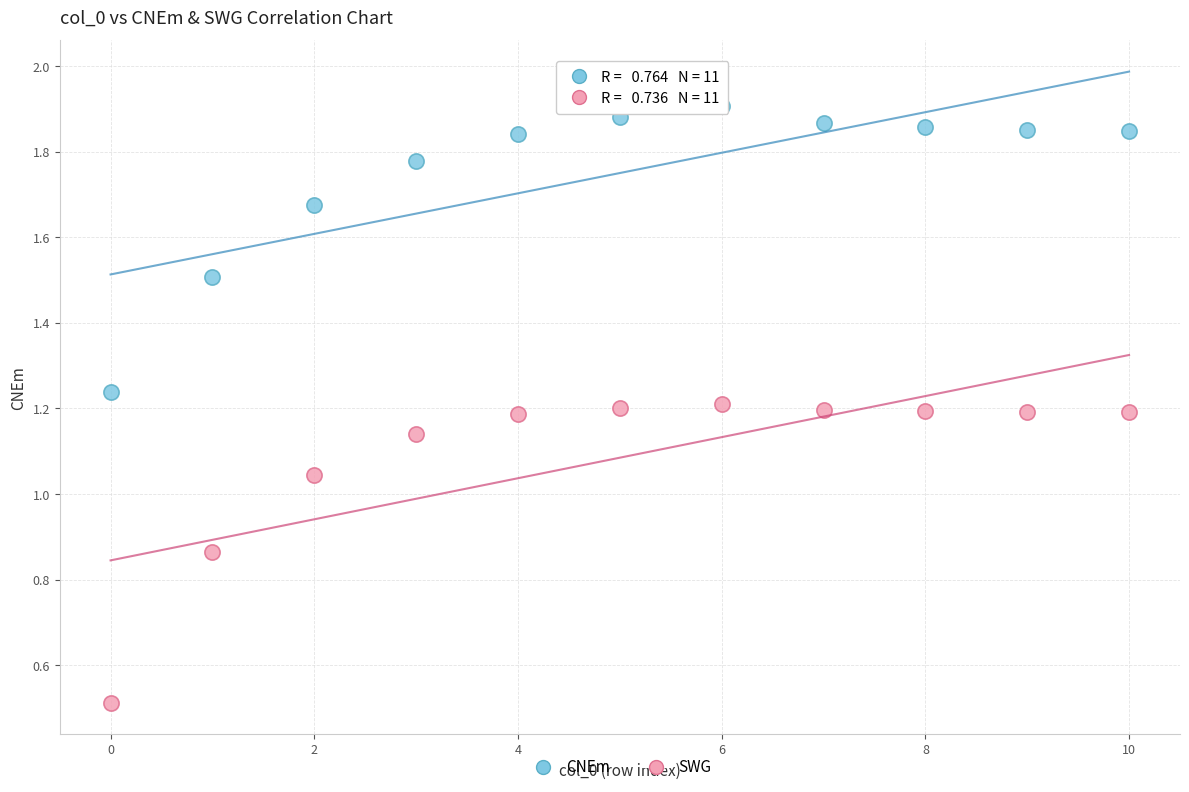

In the SWG series, what Y value is closest to 0?

0.5